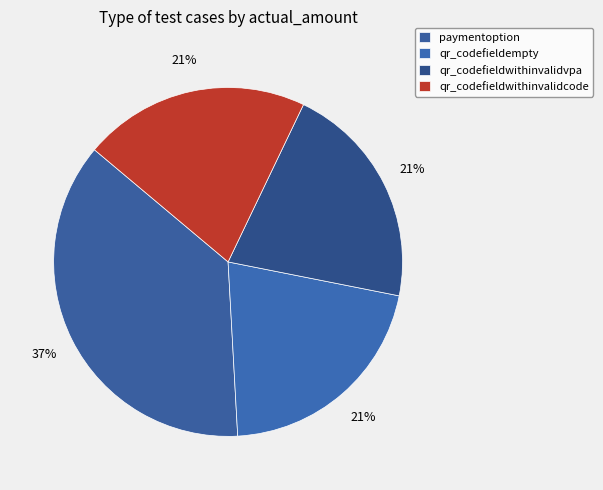

Count the number of slices in the pie.

4